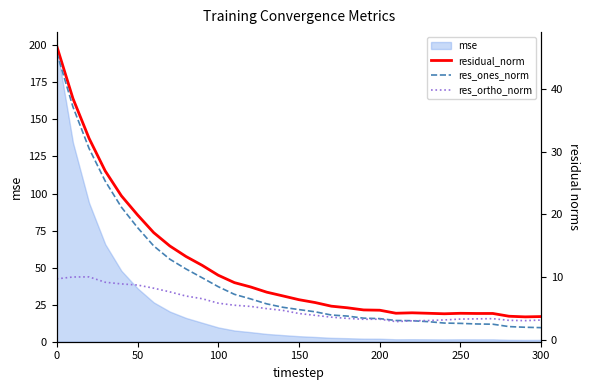

What is the highest value of the res_ones_norm series?

45.8